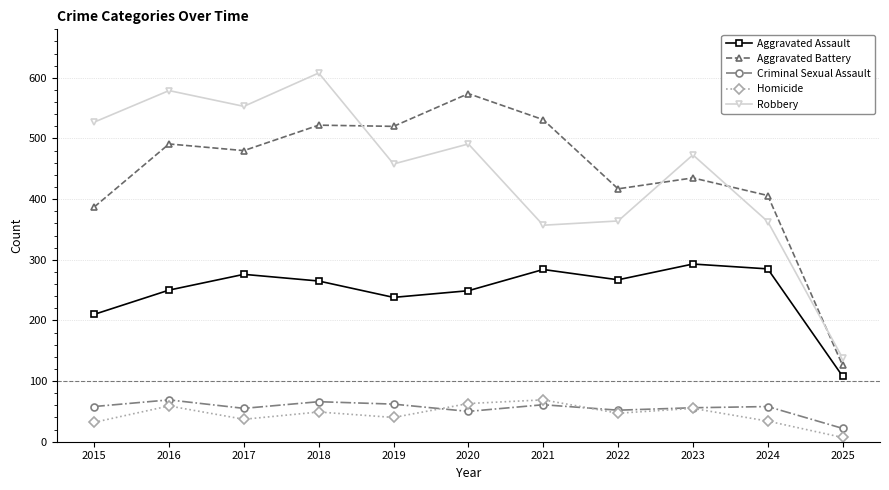

Which category has the highest value in the Aggravated Assault series?

2023